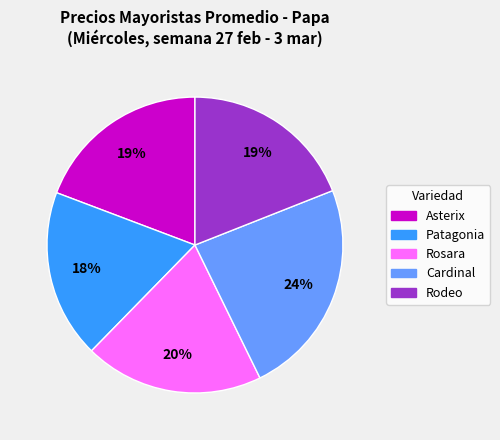

Do Rodeo and Patagonia together represent more than half of the pie?

No